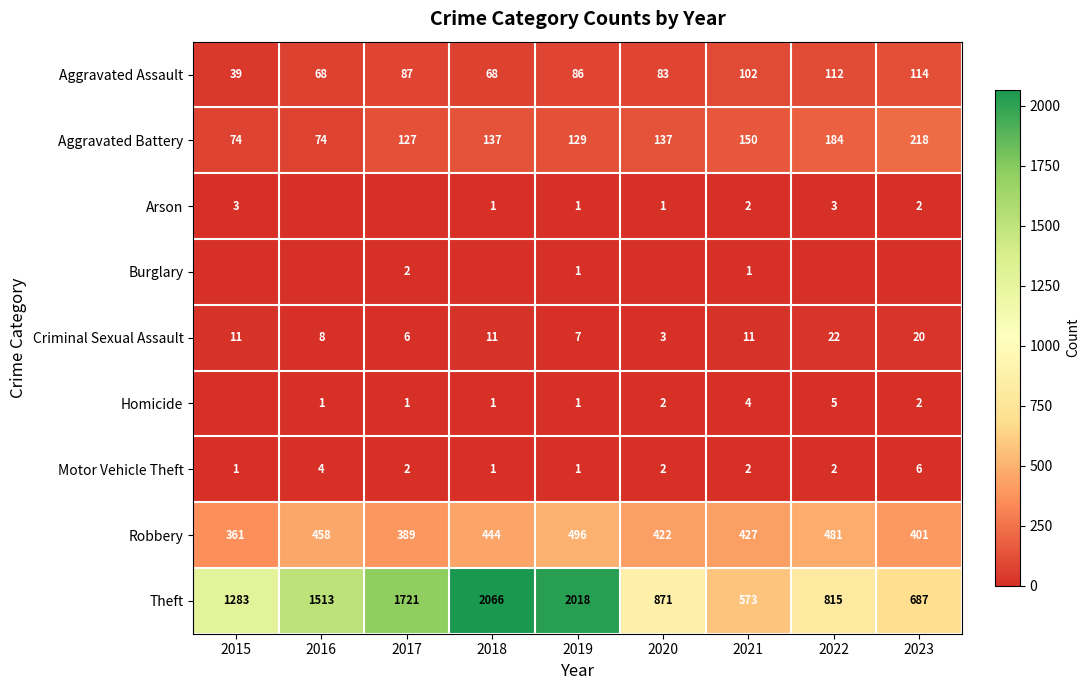

The Theft series shows 2018 at 2019. True or false?

True